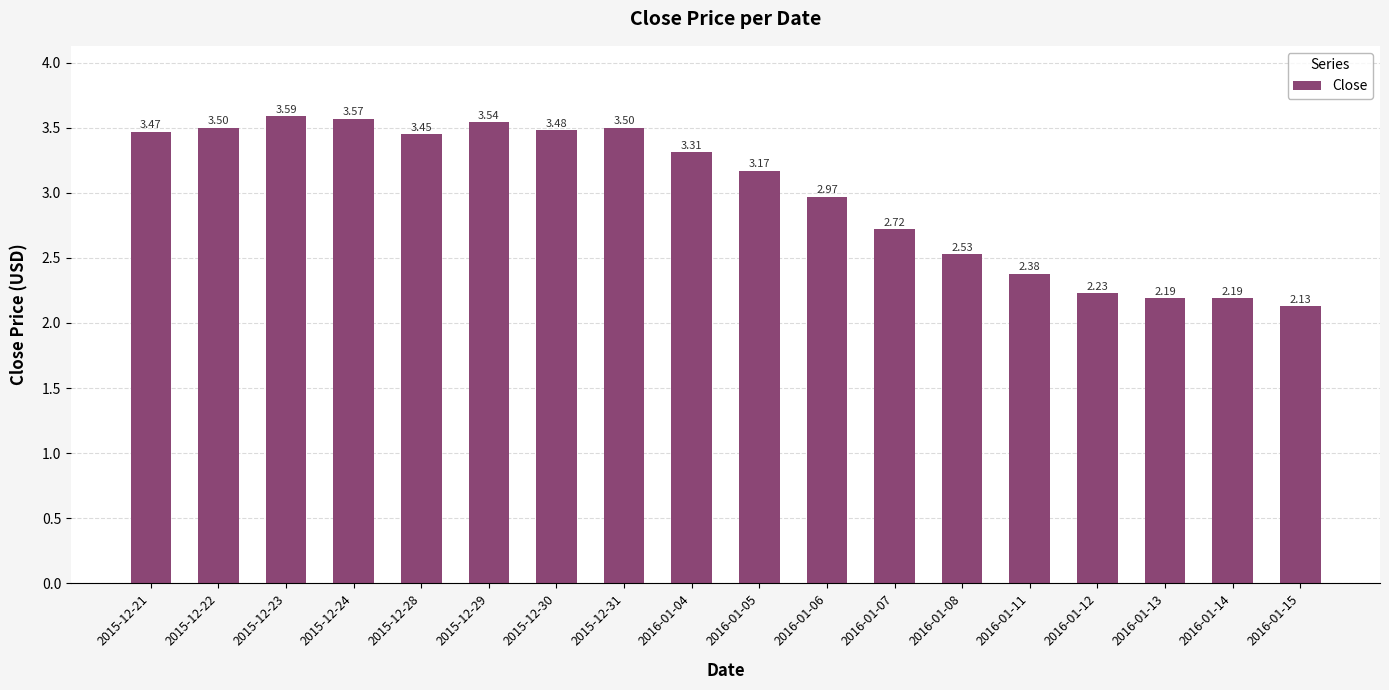

The chart shows a value of 0.5 at 2016-01-13. True or false?

False